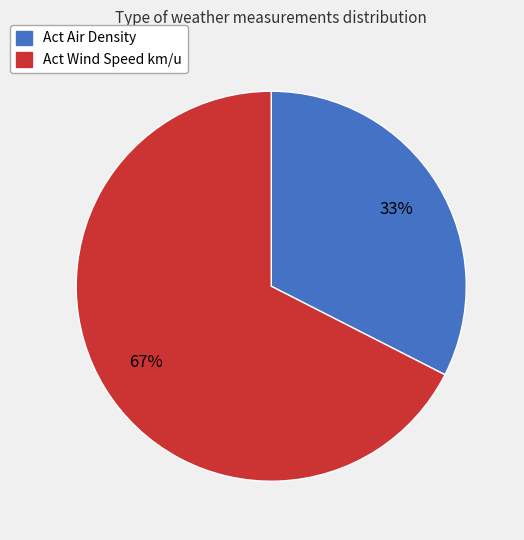

To the nearest percent, what is the combined percentage of Act Air Density and Act Wind Speed km/u?

100%